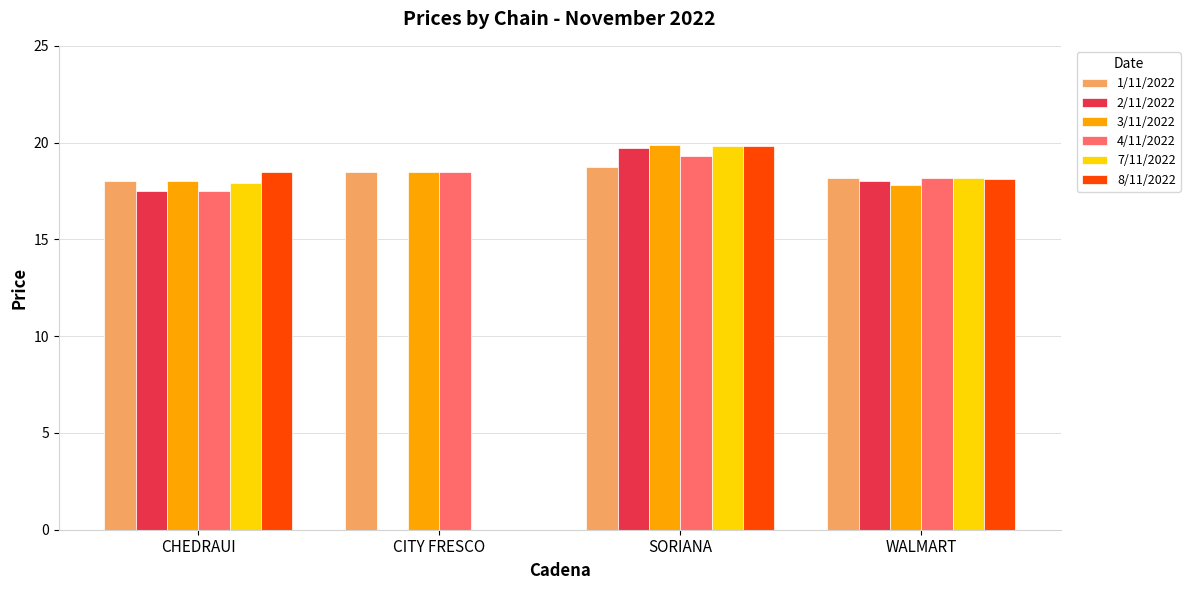

Reading left to right, list all the values displayed in this chart.

1/11/2022: CHEDRAUI=18.0	CITY FRESCO=18.5	SORIANA=18.8	WALMART=18.2
2/11/2022: CHEDRAUI=17.5	CITY FRESCO=0.0	SORIANA=19.7	WALMART=18.0
3/11/2022: CHEDRAUI=18.0	CITY FRESCO=18.5	SORIANA=19.9	WALMART=17.8
4/11/2022: CHEDRAUI=17.5	CITY FRESCO=18.5	SORIANA=19.3	WALMART=18.2
7/11/2022: CHEDRAUI=17.9	CITY FRESCO=0.0	SORIANA=19.8	WALMART=18.2
8/11/2022: CHEDRAUI=18.5	CITY FRESCO=0.0	SORIANA=19.8	WALMART=18.1